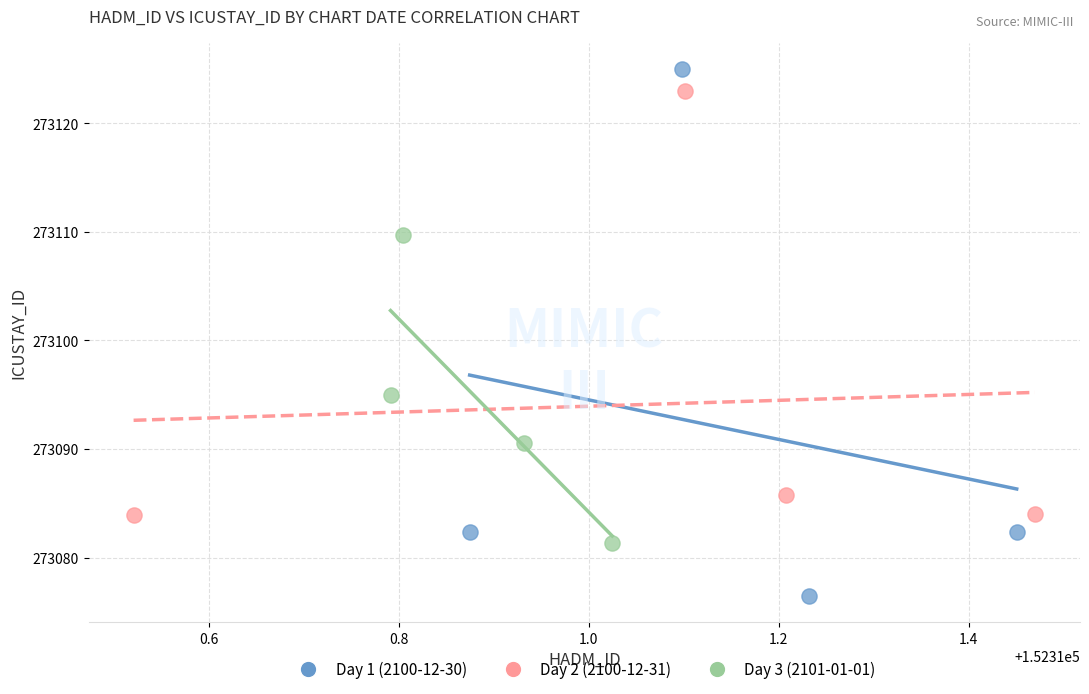

Which series contains the lowest Y value?

Day 1 (2100-12-30)